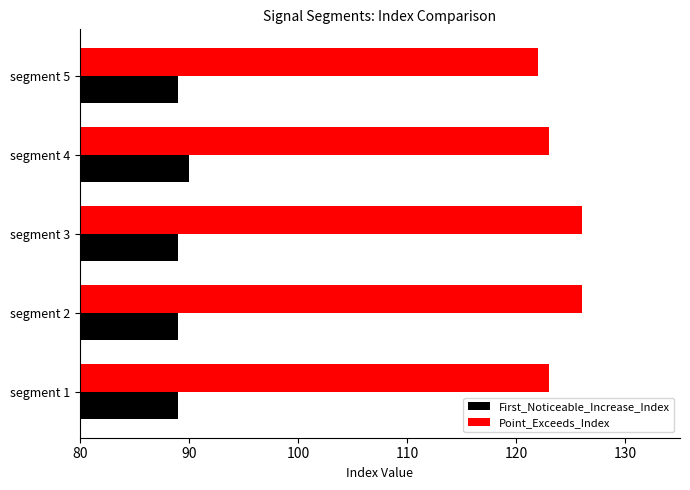

What is the lowest value of the Point_Exceeds_Index series?

122